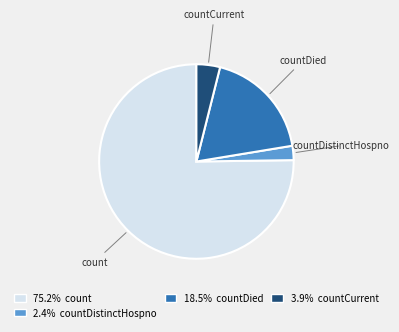

Combined, do 75.2% count and 2.4% countDistinctHospno account for over 50%?

Yes